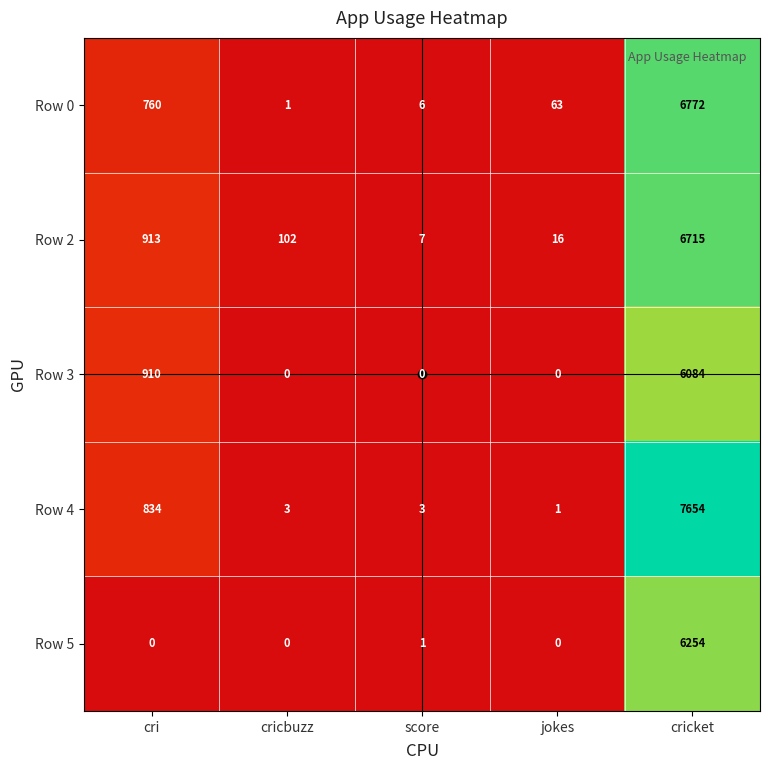

What is the maximum value shown in the chart?

7654